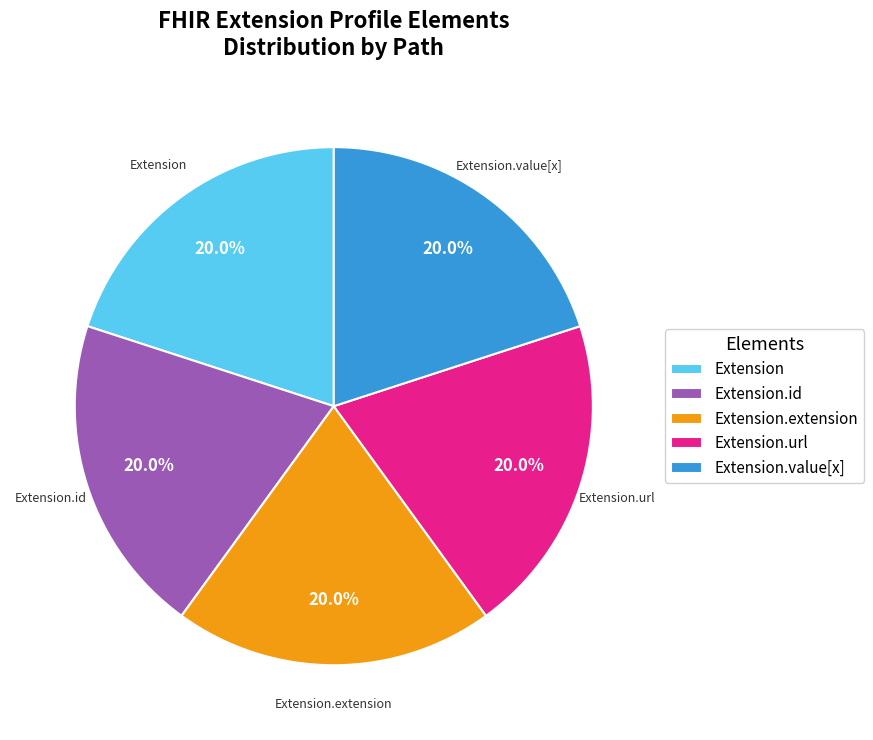

Does any single category account for the majority?

No